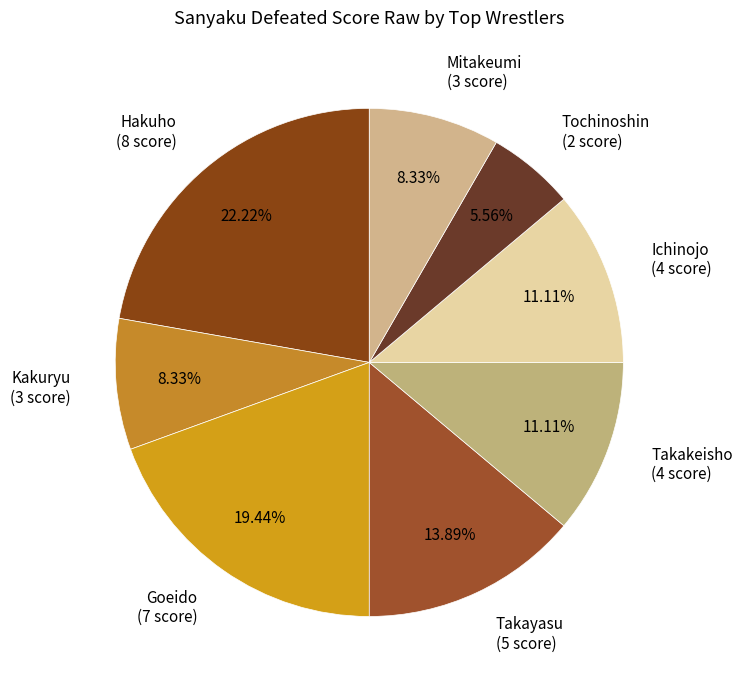

Is there a majority slice in this chart?

No